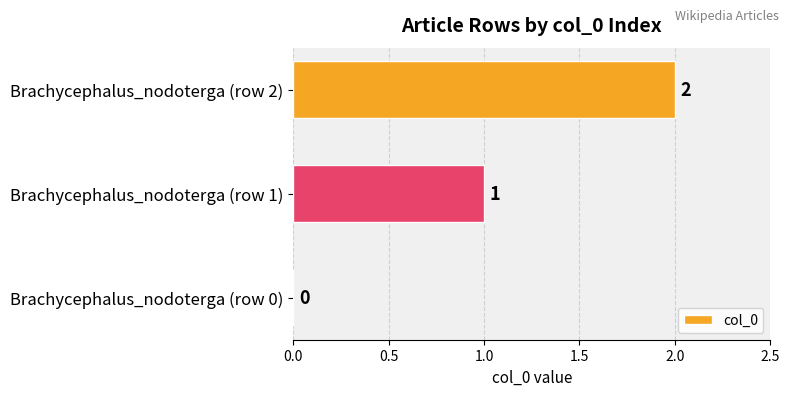

What is the sum of the values at Brachycephalus_nodoterga (row 1) and Brachycephalus_nodoterga (row 2)?

3